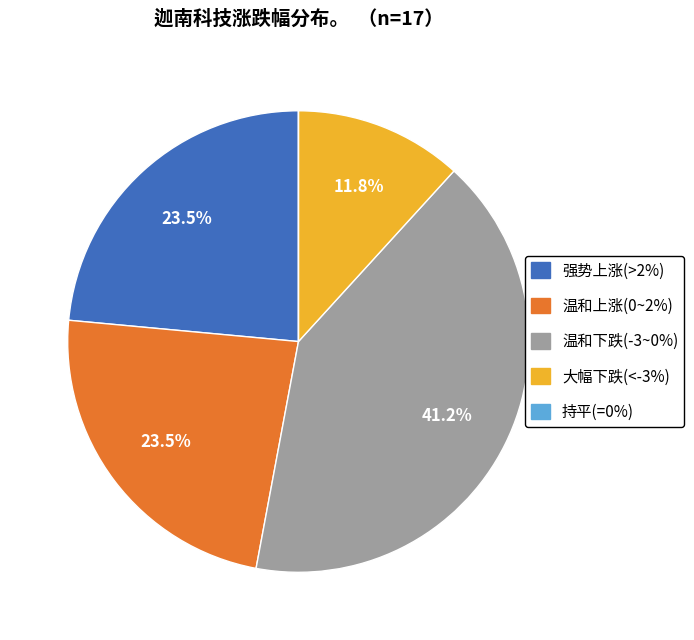

Is there any slice that represents more than half of the pie?

No